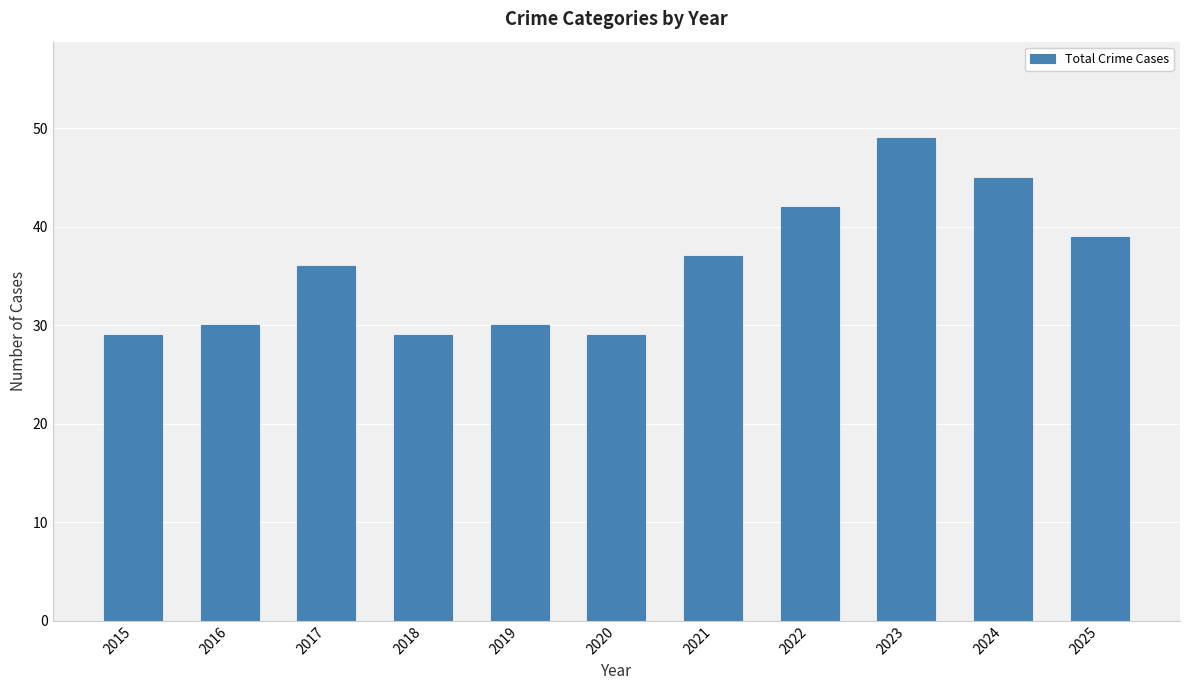

Which label corresponds to the largest value in the chart?

2023